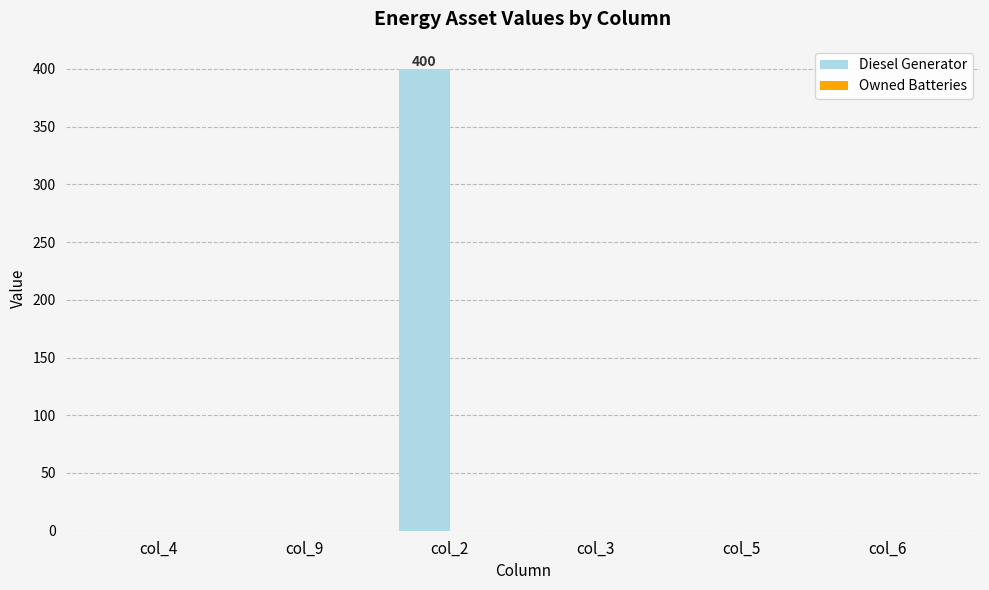

The value at col_4 is 267. True or false?

False